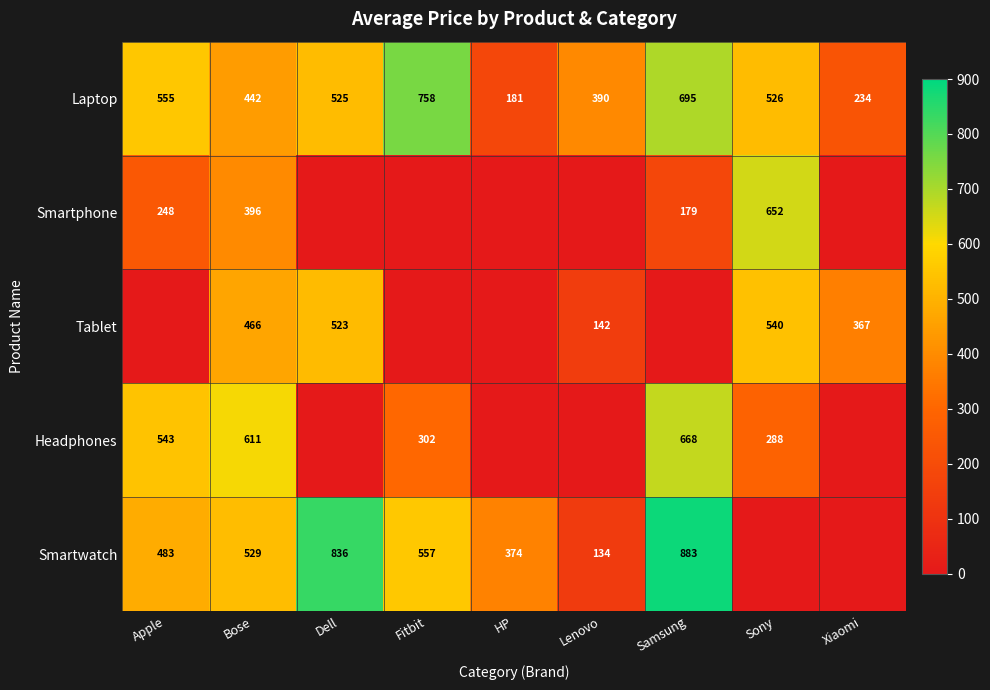

What is the difference between the highest and lowest values at Bose?

215